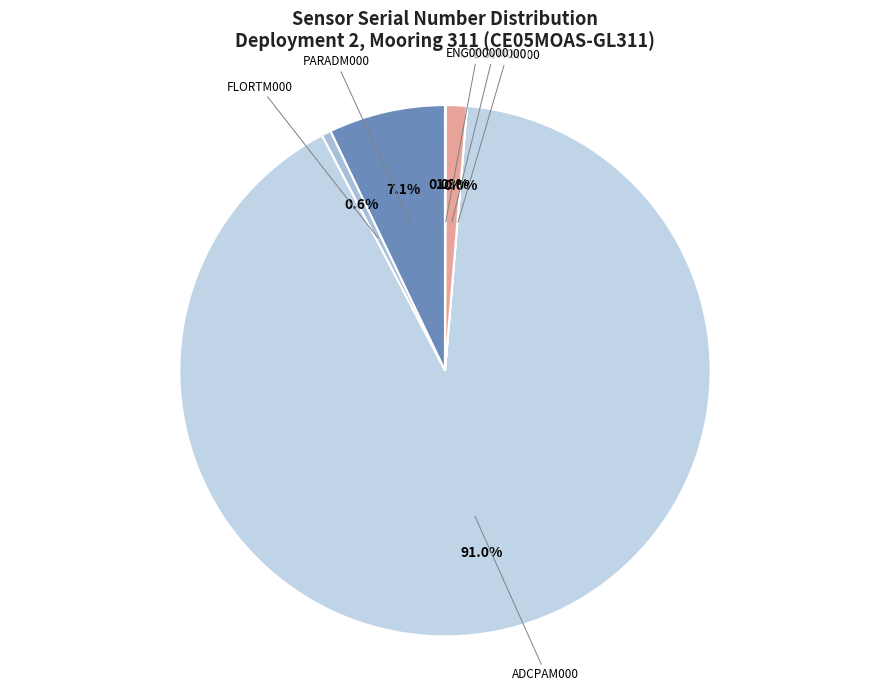

What is the largest slice in the pie chart?

ADCPAM000